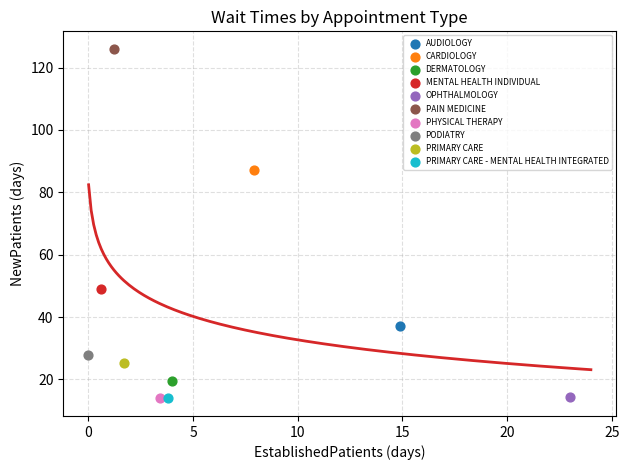

What are all the series names shown in the legend?

AUDIOLOGY, CARDIOLOGY, DERMATOLOGY, MENTAL HEALTH INDIVIDUAL, OPHTHALMOLOGY, PAIN MEDICINE, PHYSICAL THERAPY, PODIATRY, PRIMARY CARE, PRIMARY CARE - MENTAL HEALTH INTEGRATED